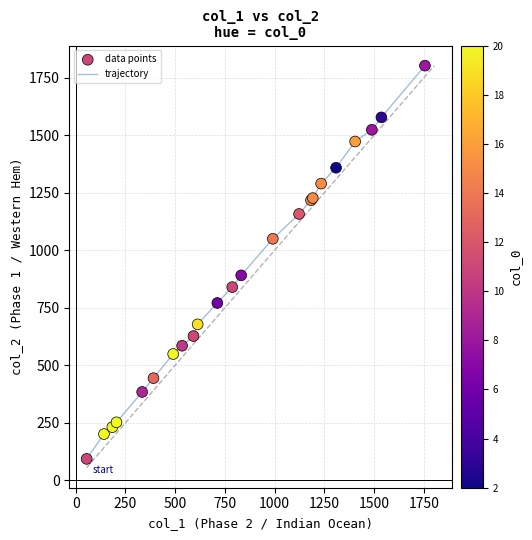

What is the smallest value displayed?

93